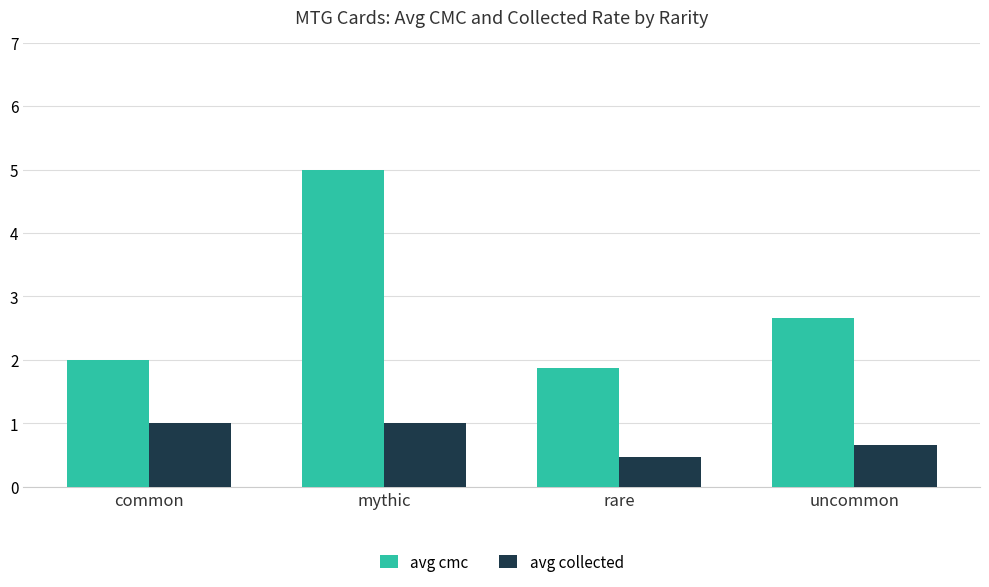

Which series has the widest spread of values?

avg cmc